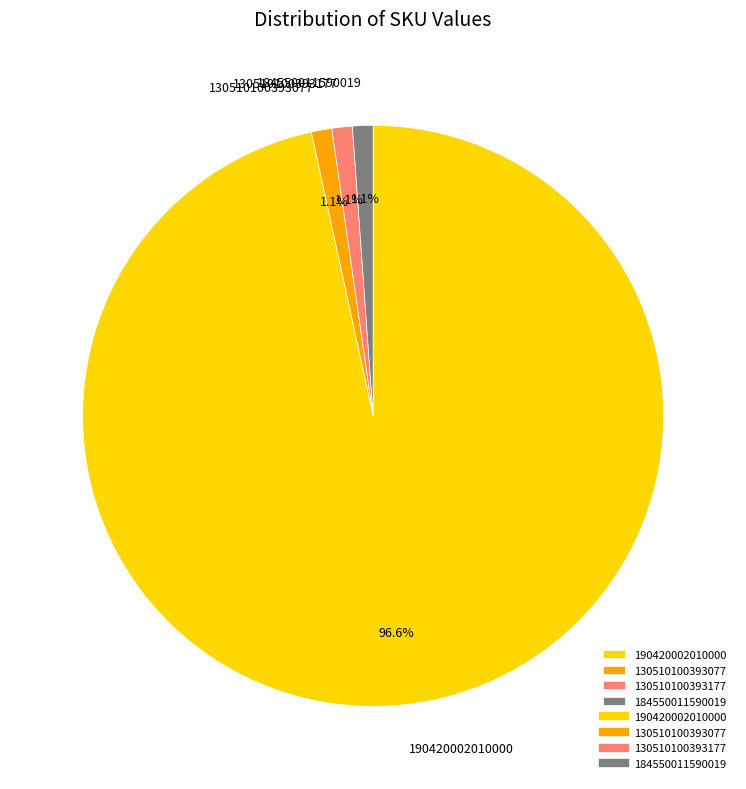

How many segments does this pie chart have?

4